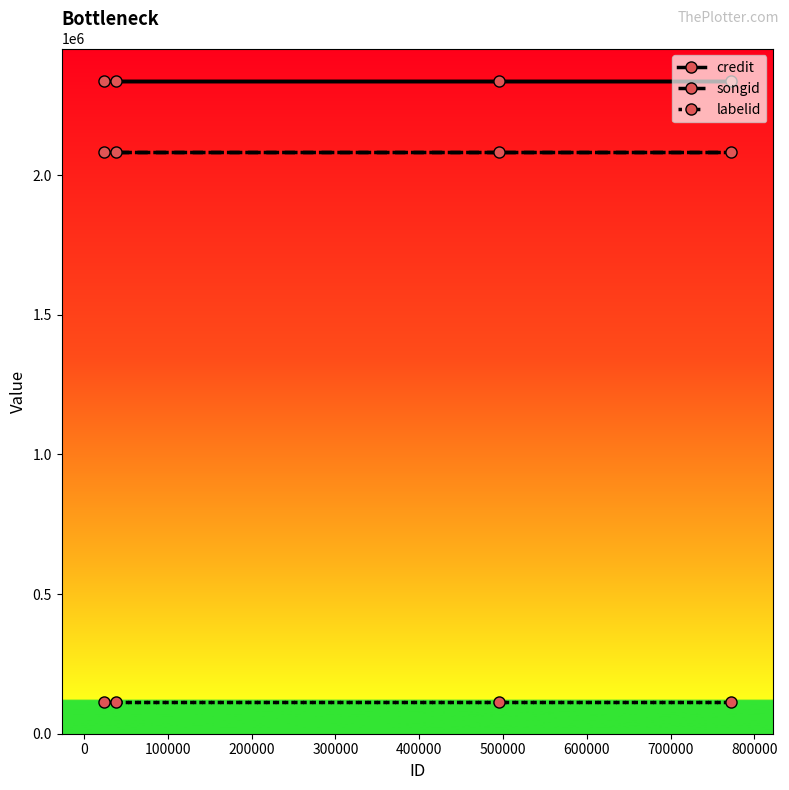

What is the average value of the credit series?

2336416